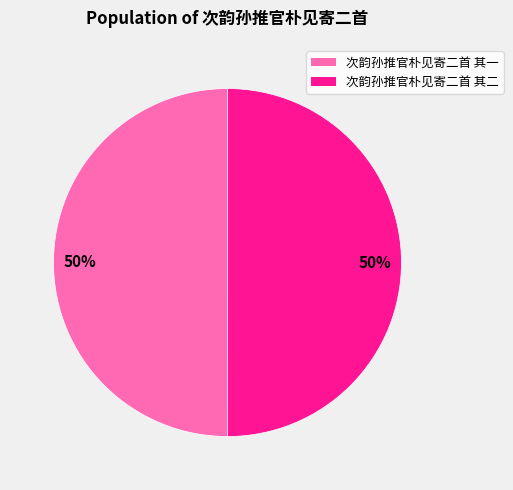

To the nearest percent, what portion does 次韵孙推官朴见寄二首 其二 represent?

50%